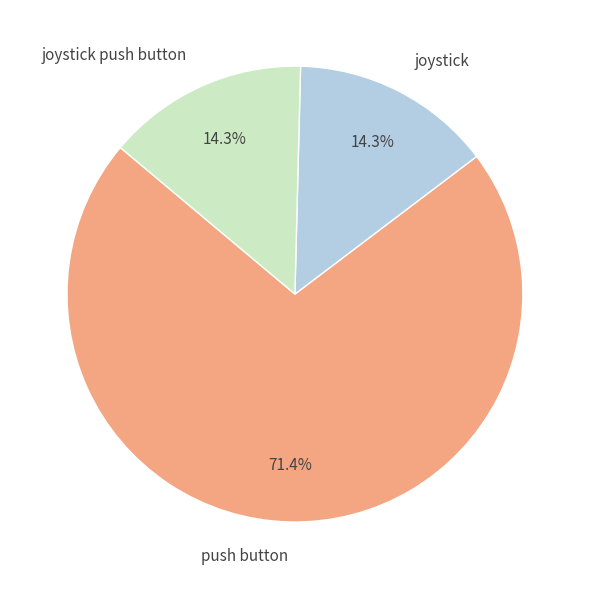

What percentage is the joystick push button slice, to the nearest percent?

14%